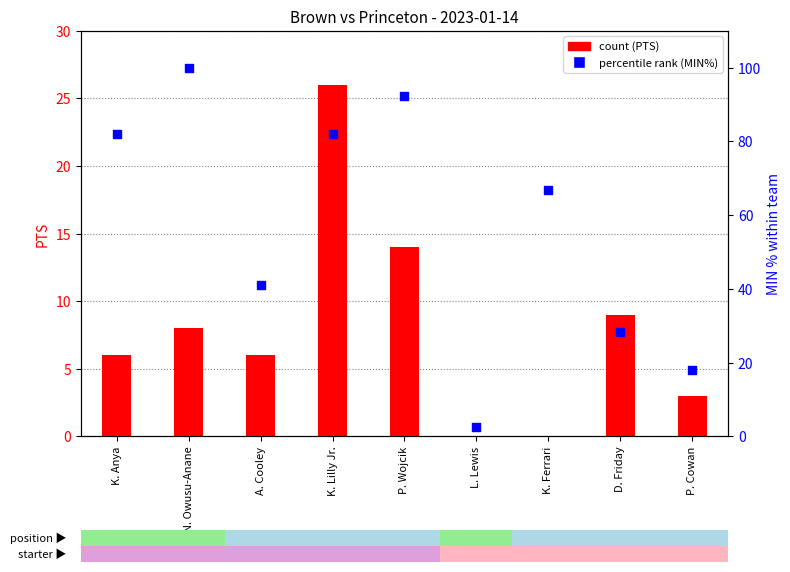

Which series has the largest total across all categories?

MIN % (percentile rank)